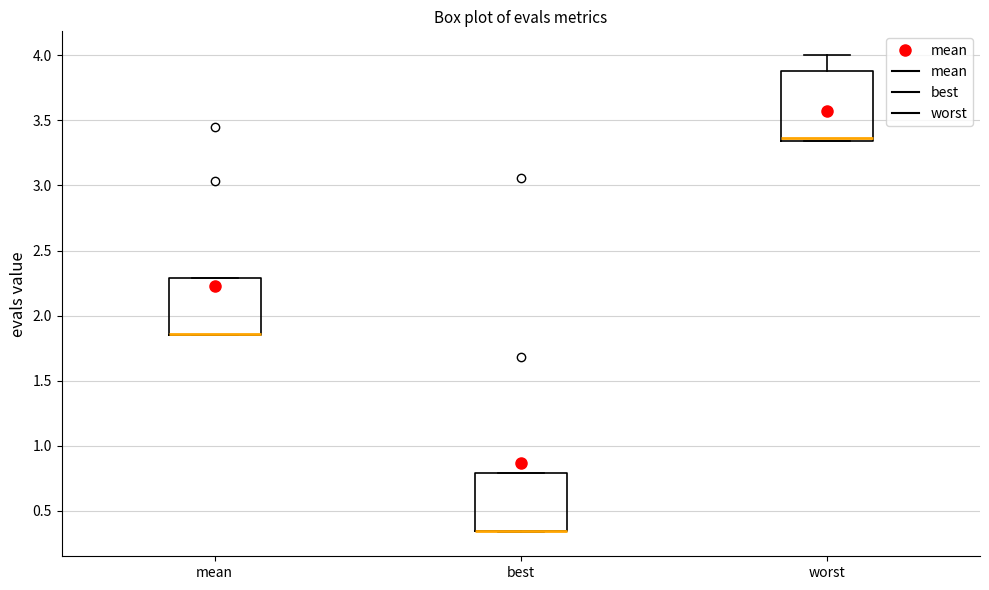

Where is the upper edge of the box for best on the y-axis? The values are not printed on the chart, so give them approximately, as read against the axis.

0.80